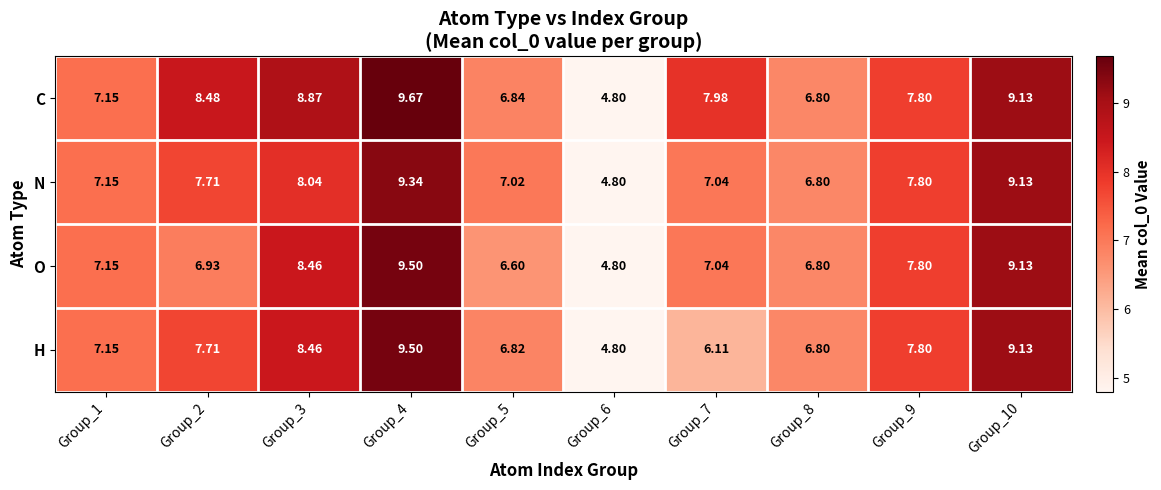

Between Group_3 and Group_6, which series saw the biggest shift?

C